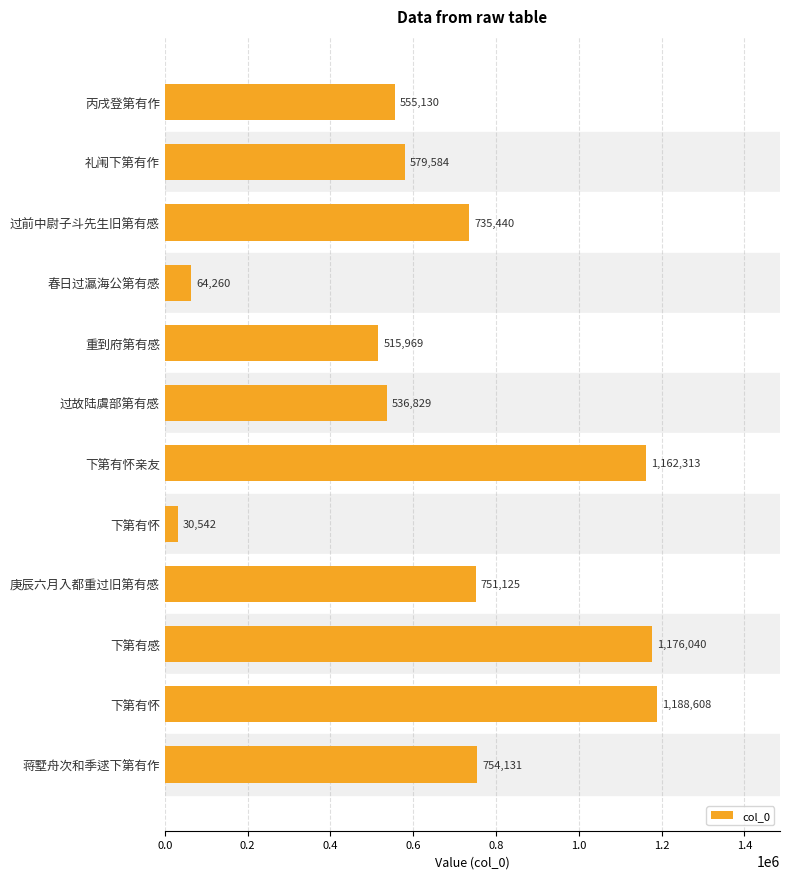

What is the smallest value displayed?

30542